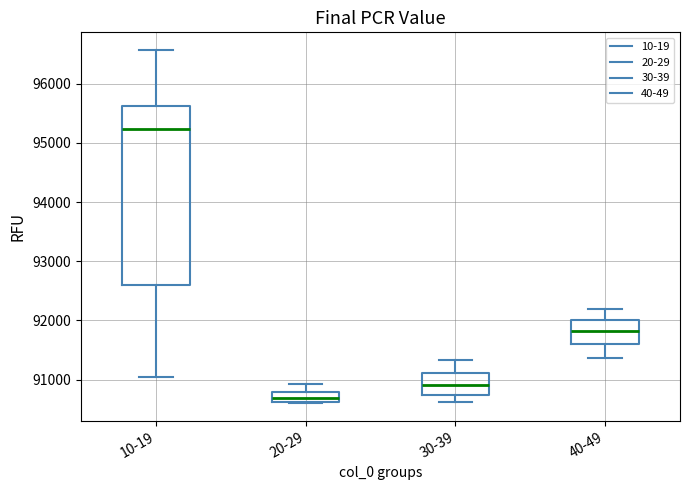

Which box is the tallest, from its lower edge to its upper edge?

10-19